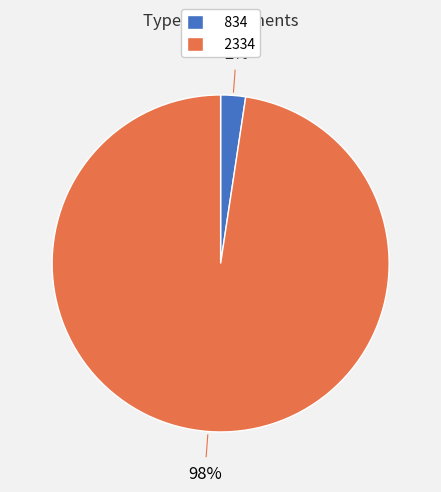

To the nearest percent, what is the average slice percentage?

50%